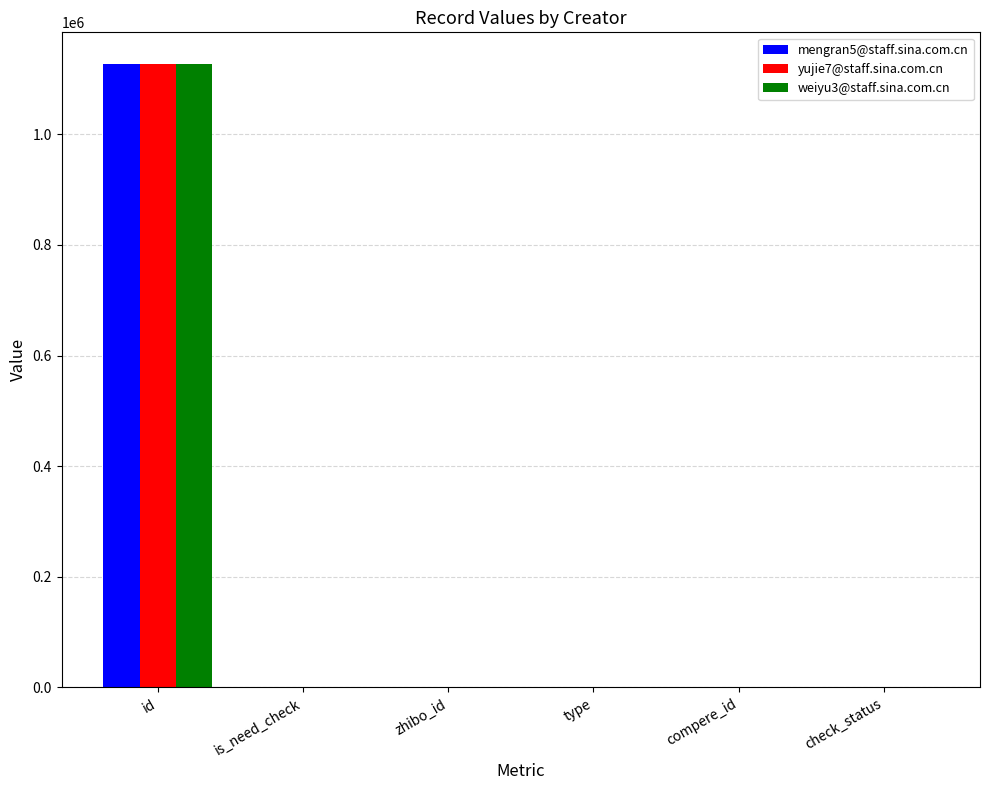

True or false: mengran5@staff.sina.com.cn has a value of 714217 at is_need_check.

False